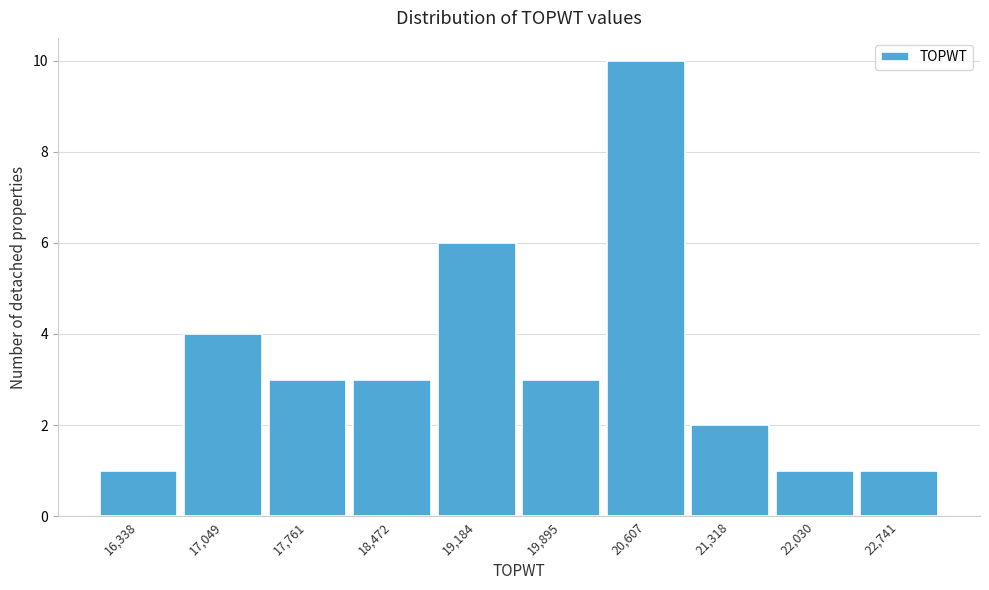

Reading left to right, transcribe all the data shown in this chart.

1	4	3	3	6	3	10	2	1	1